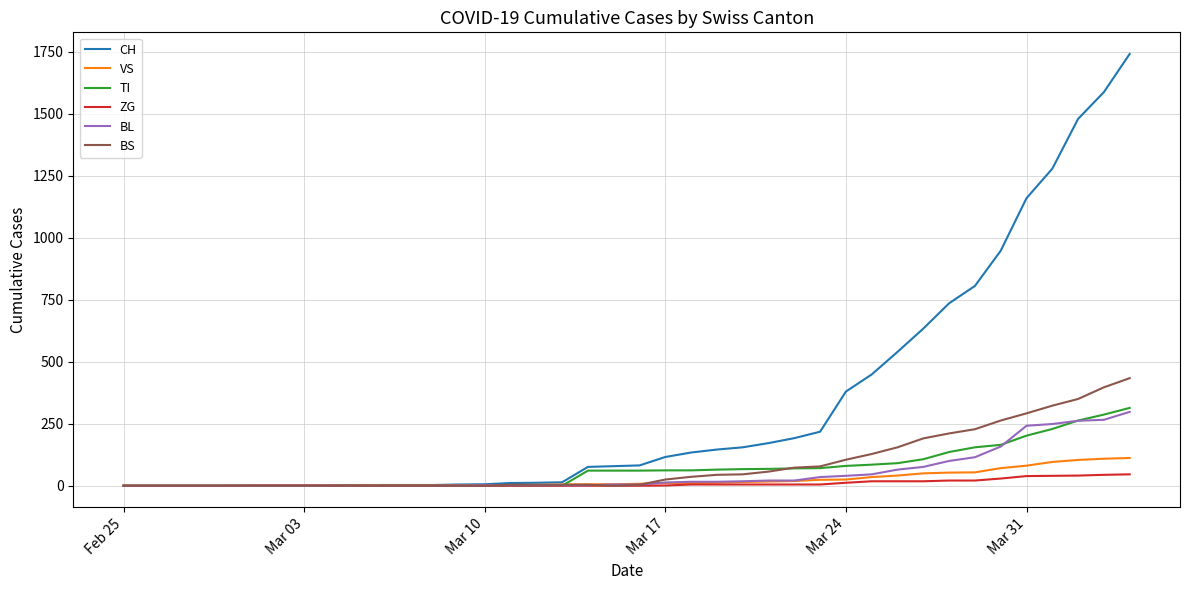

Which series has the widest spread of values?

CH